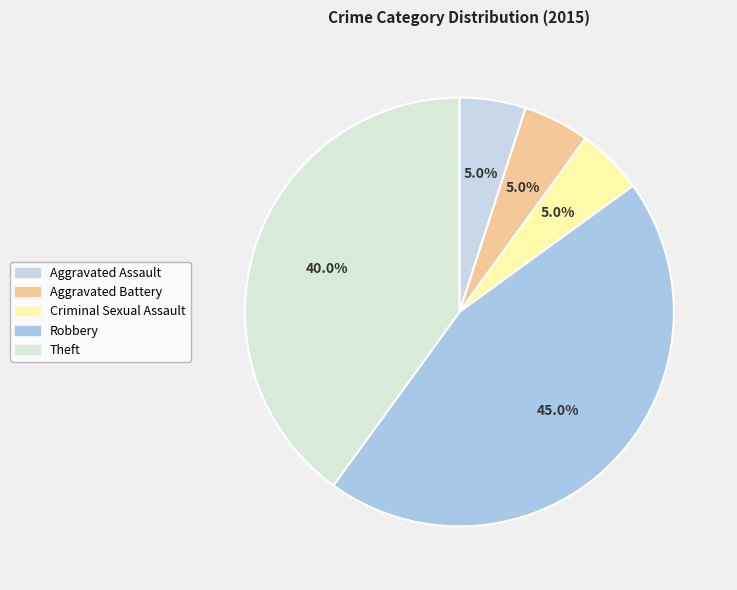

True or false: Aggravated Battery accounts for 5% of the total.

True